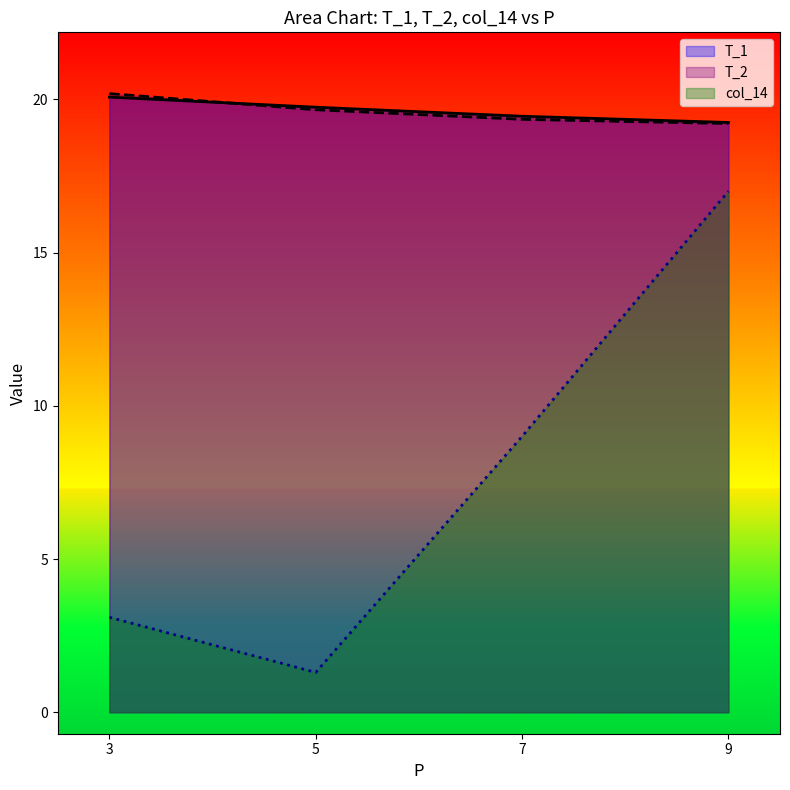

Rank the series by their maximum value, from lowest to highest.

col_14, T_1, T_2